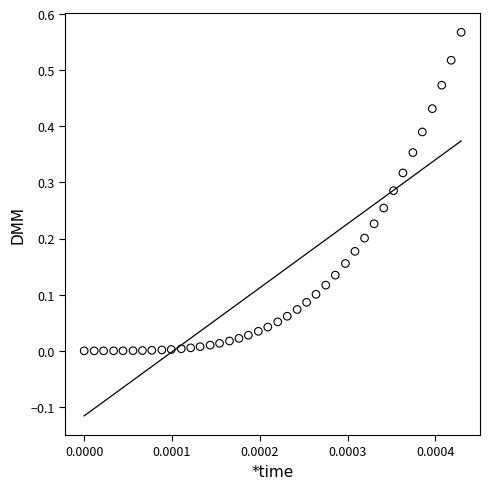

Count the number of points in this scatter plot.

40